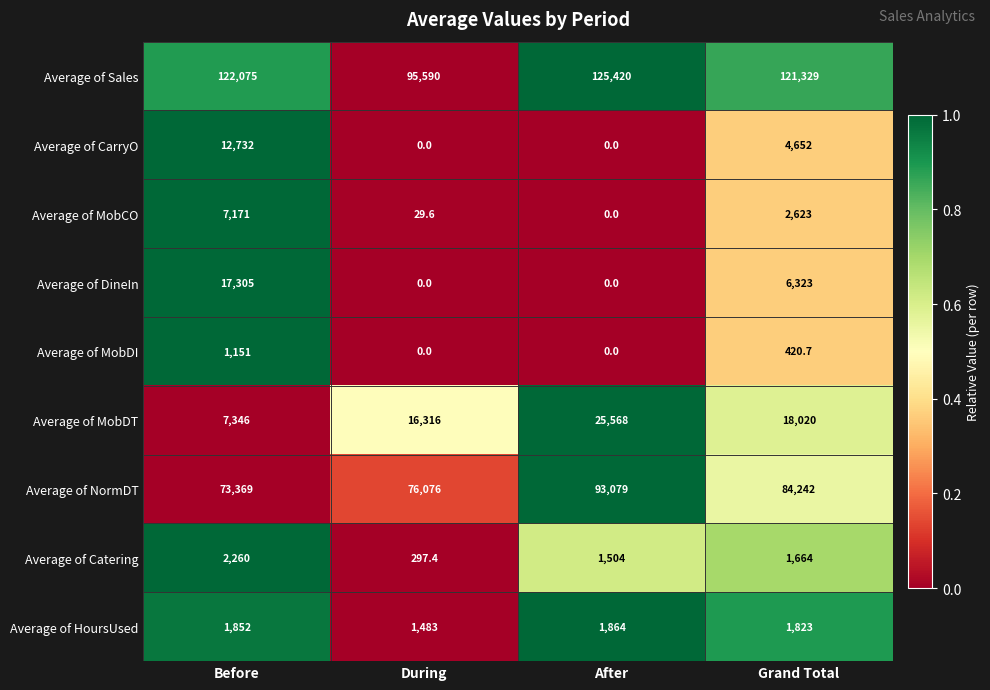

List the series in order of their peak value, lowest first.

Average of MobDI, Average of HoursUsed, Average of Catering, Average of MobCO, Average of CarryO, Average of DineIn, Average of MobDT, Average of NormDT, Average of Sales